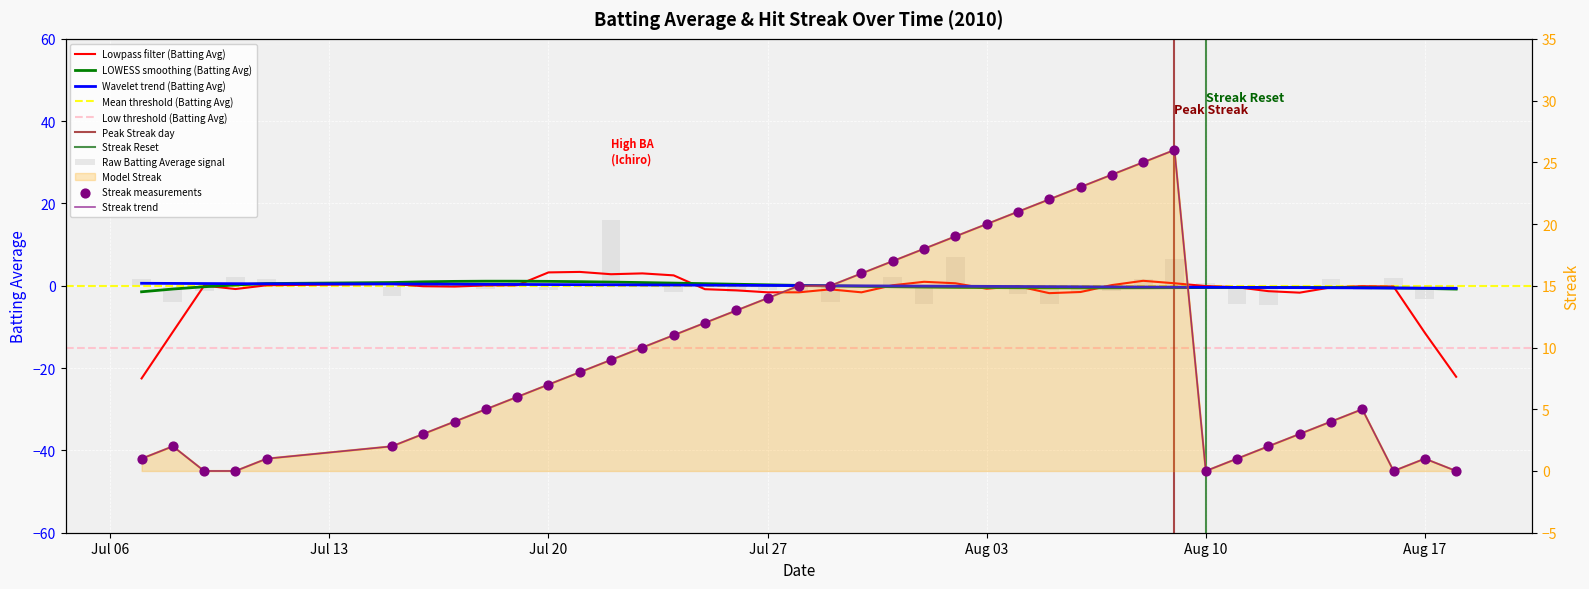

Which series has the largest total across all categories?

Streak